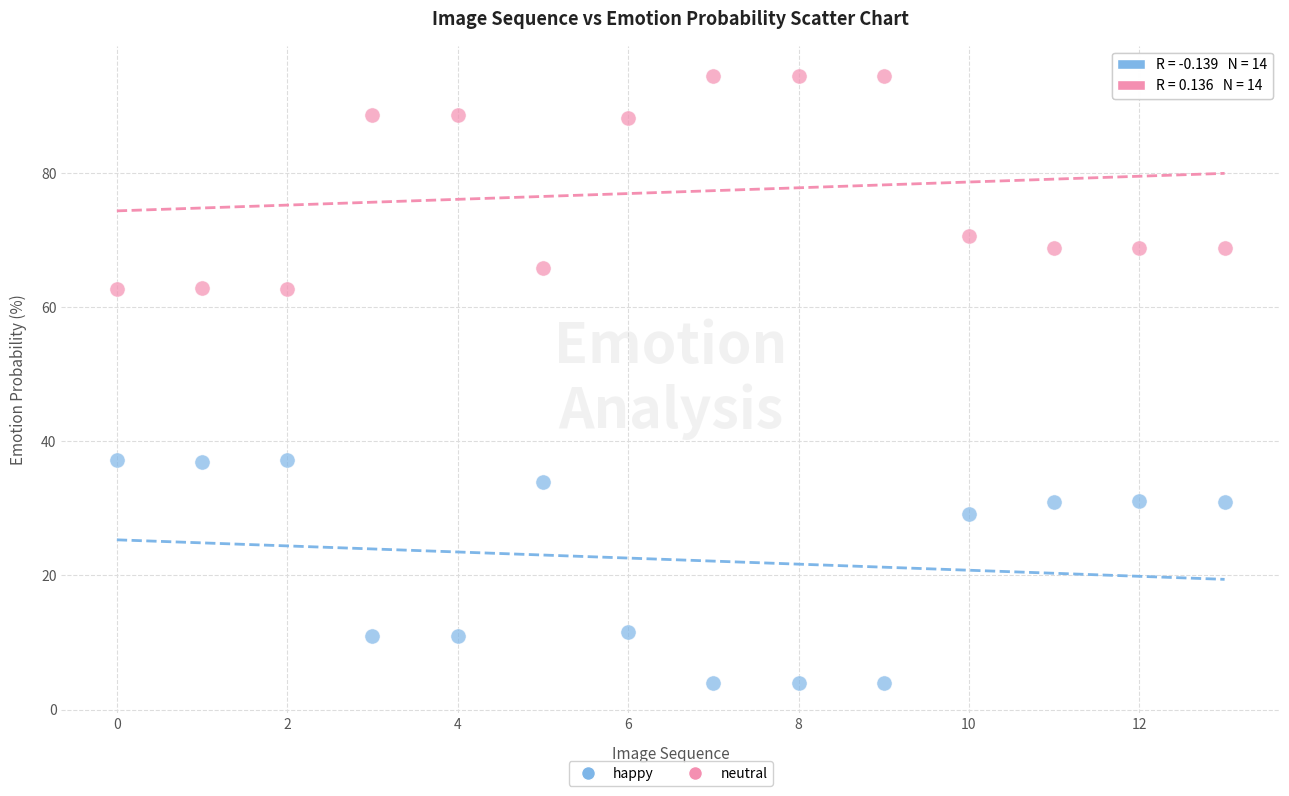

In the neutral series, what Y value is closest to 78?

70.6